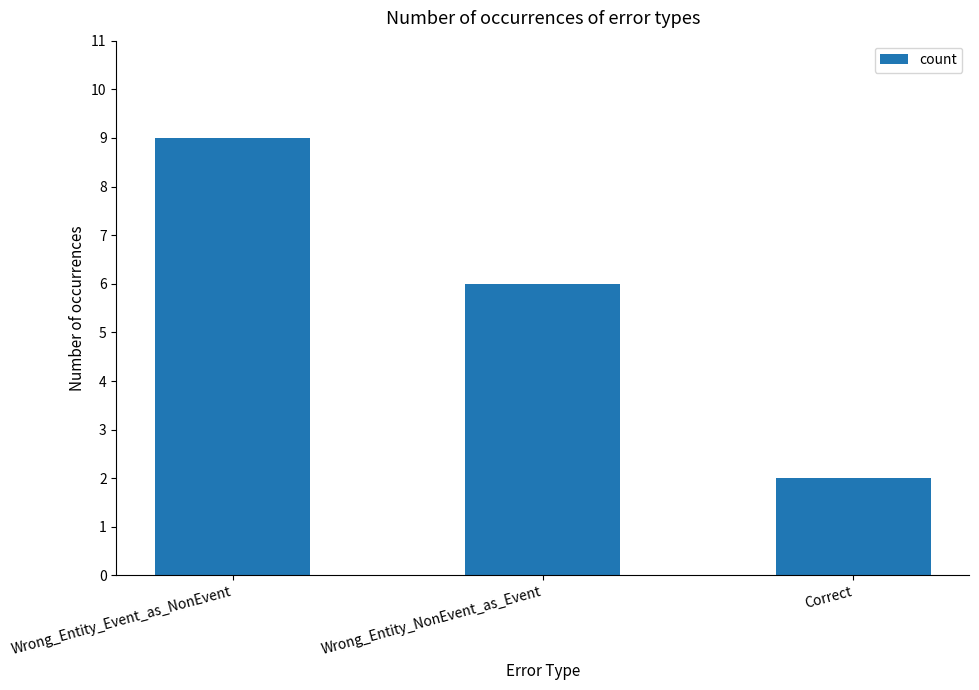

True or false: the data shows 16 at Wrong_Entity_Event_as_NonEvent.

False